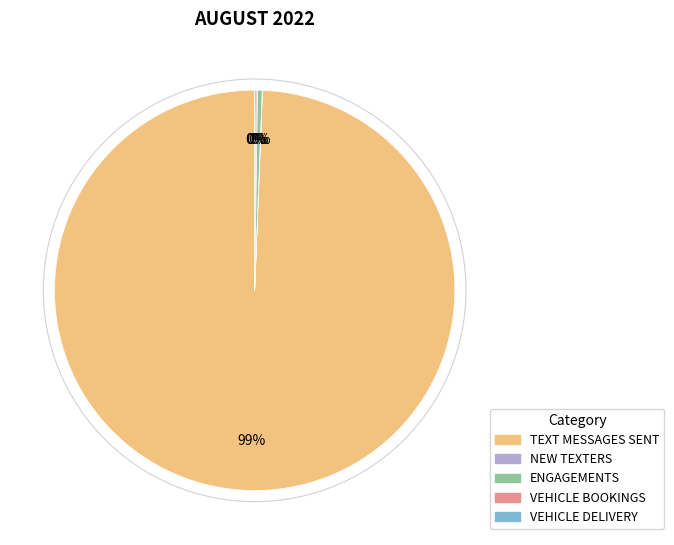

Is it true that TEXT MESSAGES SENT is 89% of the pie?

False